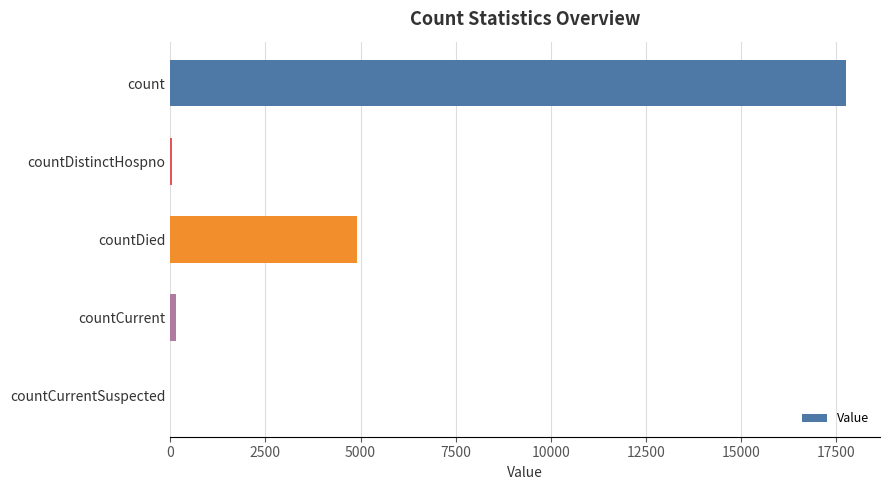

Where is the data nearest to the value 8878?

countDied